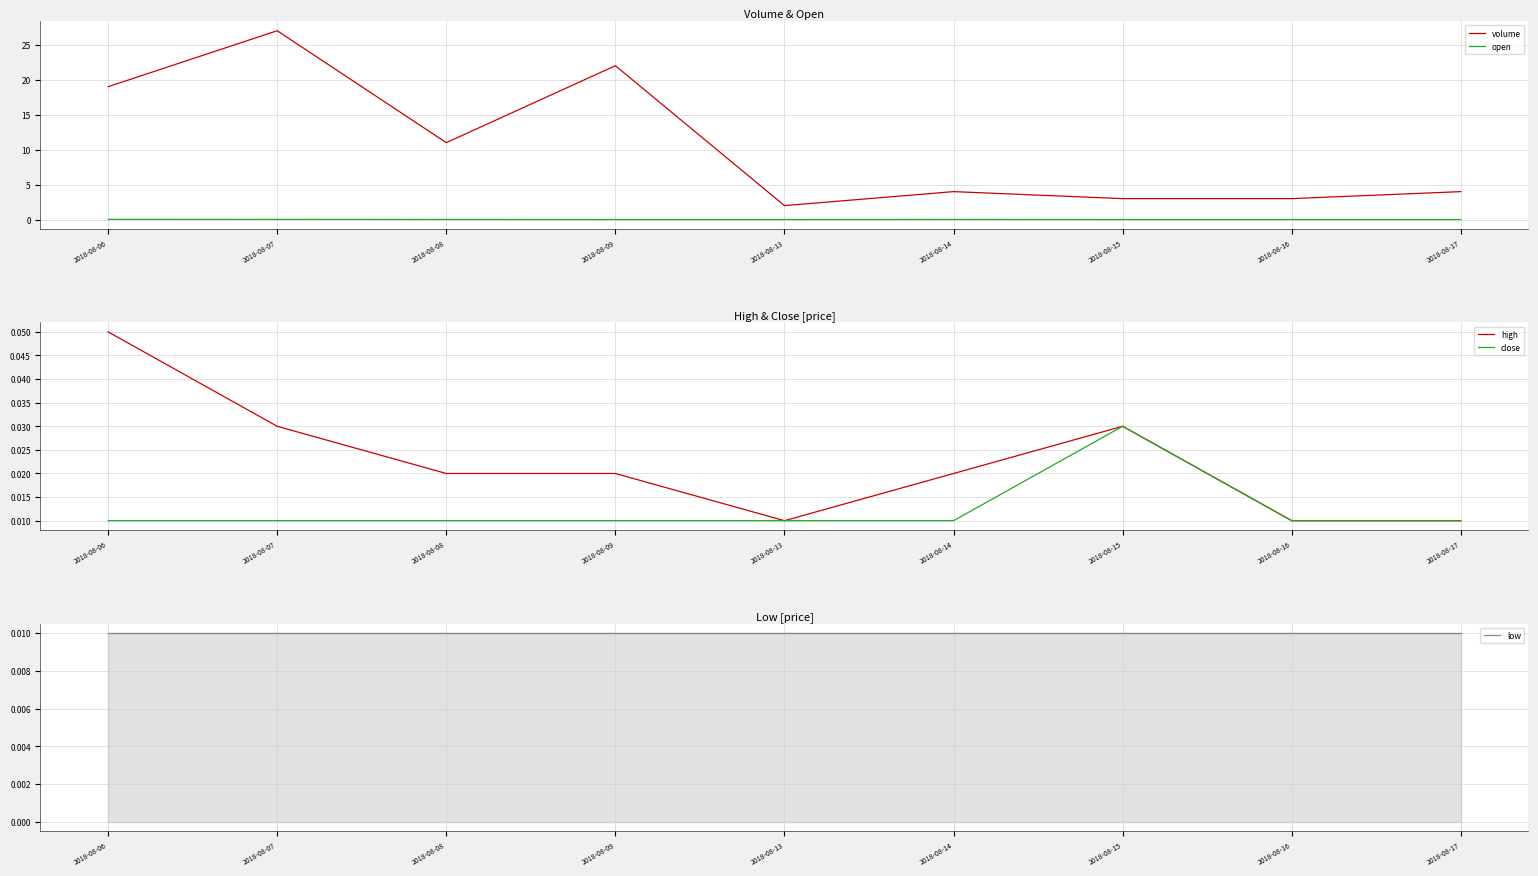

Is it true that high equals 0.1 at 2018-08-06?

True